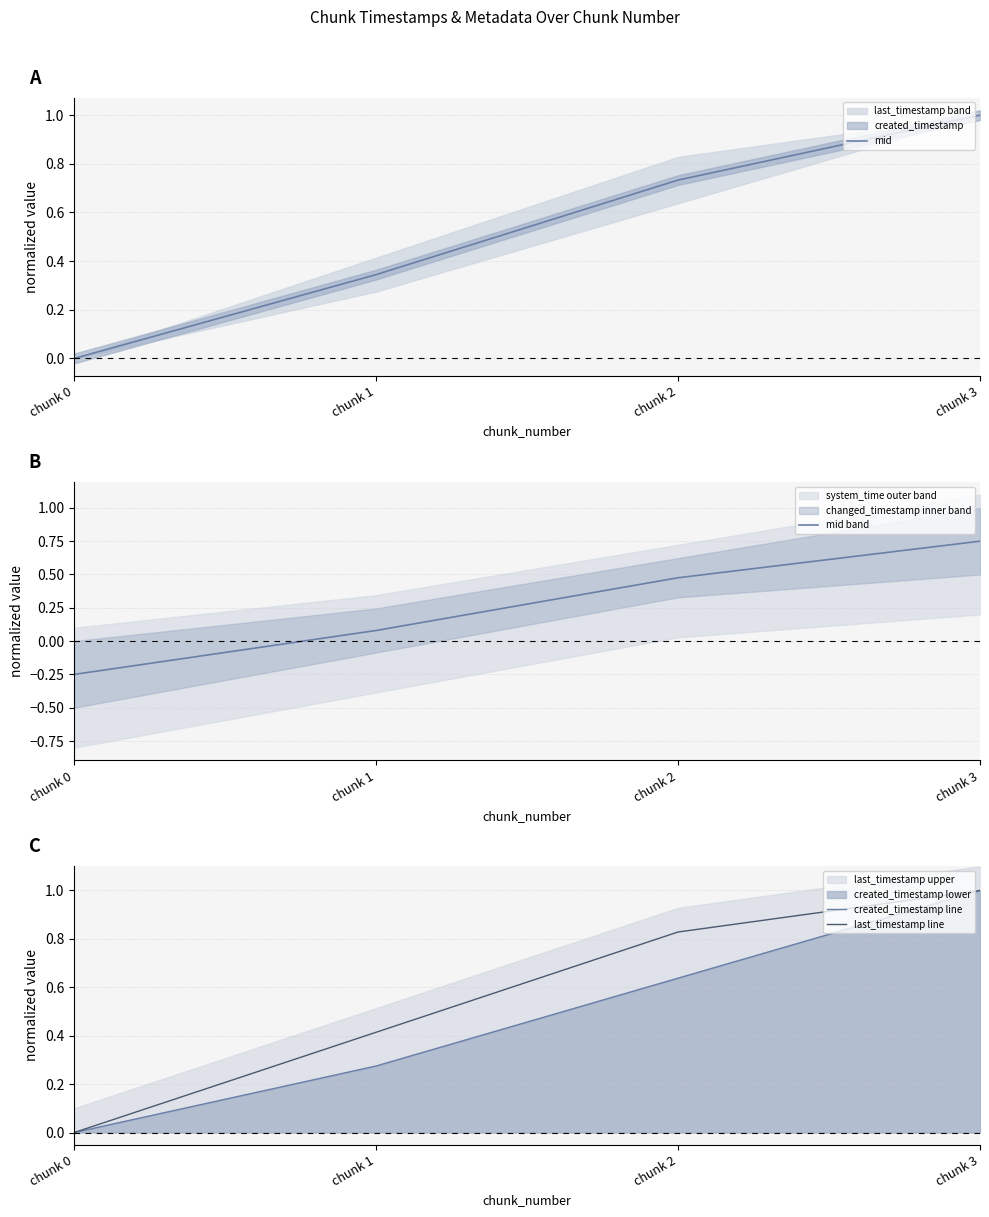

At which label does mid reach its minimum?

chunk 0